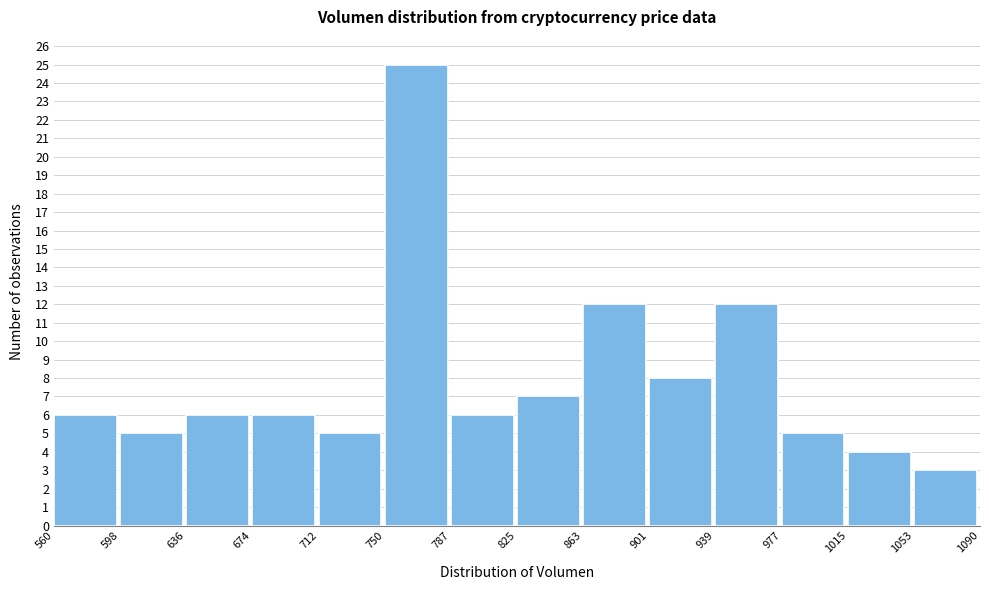

Reading left to right, transcribe this chart: for each bar, give the range it covers on the x-axis and its height. The values are not printed on the chart, so give them approximately, as read against the axis.

560 to 598: 6
598 to 636: 5
636 to 674: 6
674 to 712: 6
712 to 750: 5
750 to 787: 25
787 to 825: 6
825 to 863: 7
863 to 901: 12
901 to 939: 8
939 to 977: 12
977 to 1015: 5
1015 to 1053: 4
1053 to 1090: 3